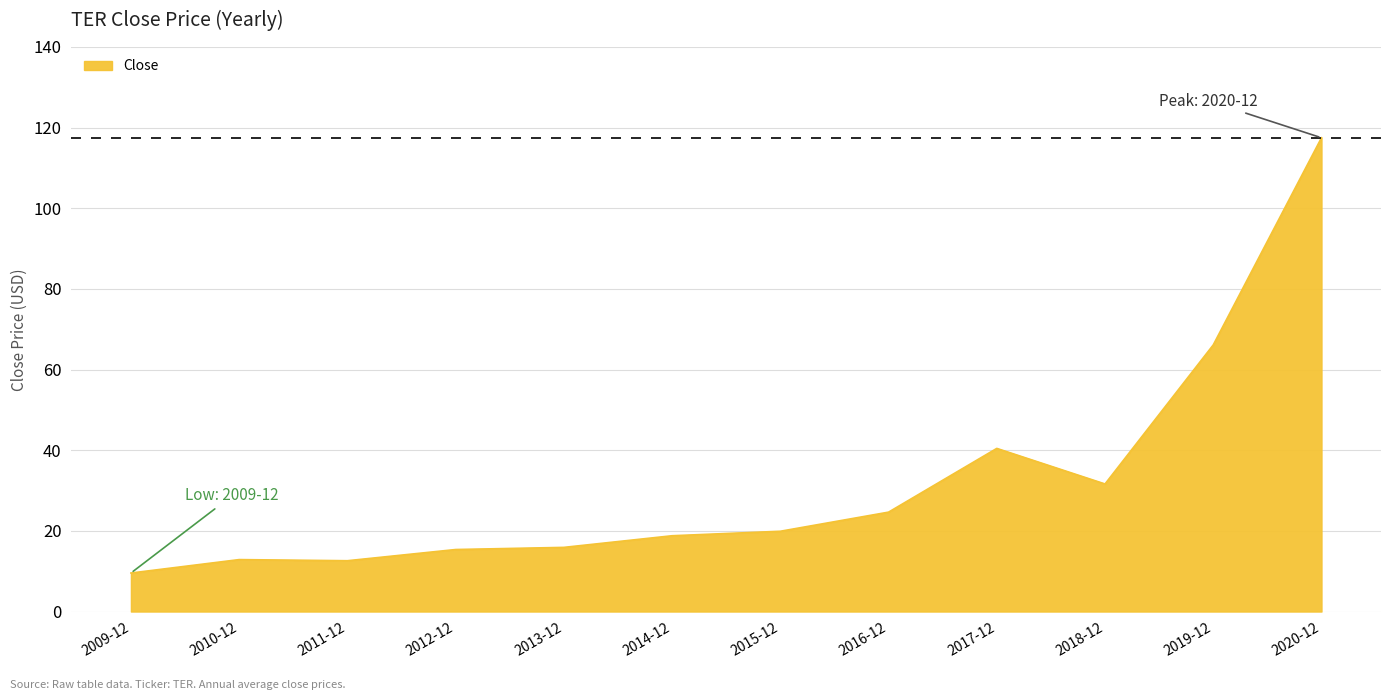

What position from the right is 2017-12?

4